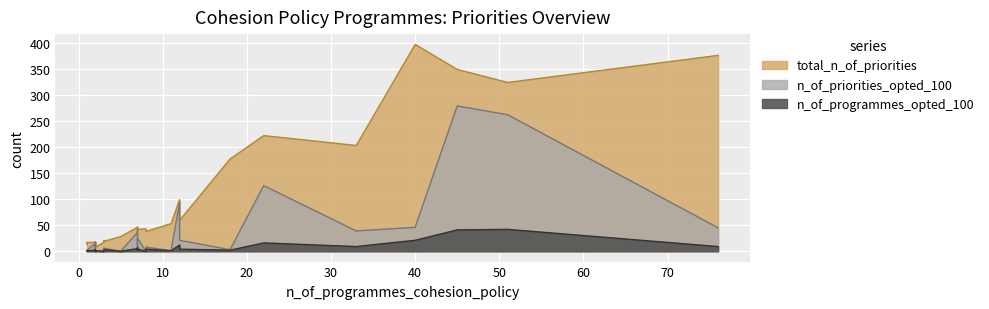

Count the number of data series in this chart.

3